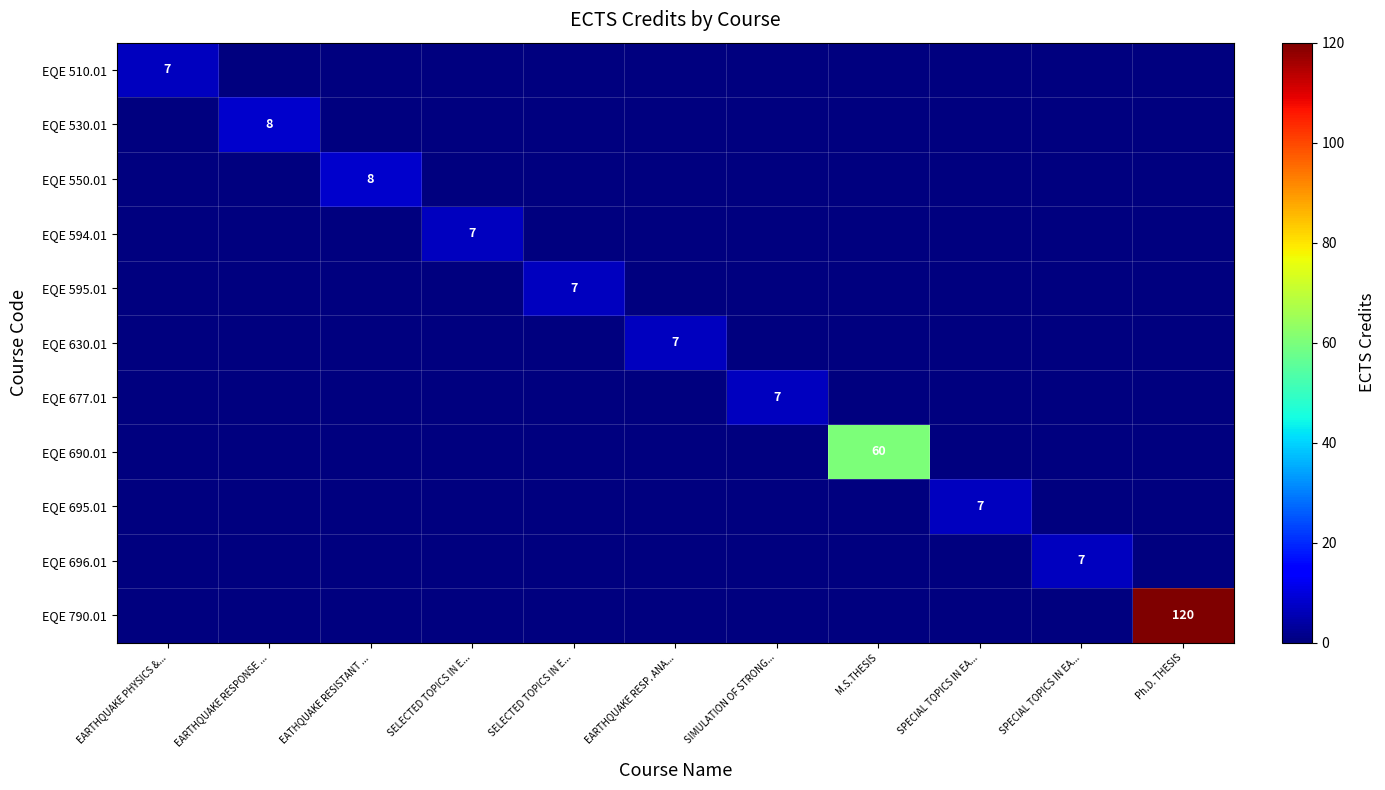

At which label is EQE 550.01 closest to 4?

EARTHQUAKE PHYSICS &...